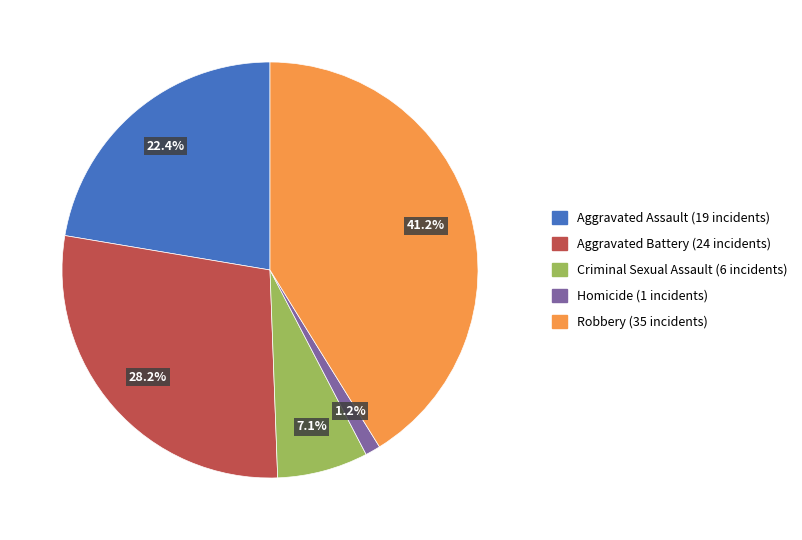

Is there a majority slice in this chart?

No